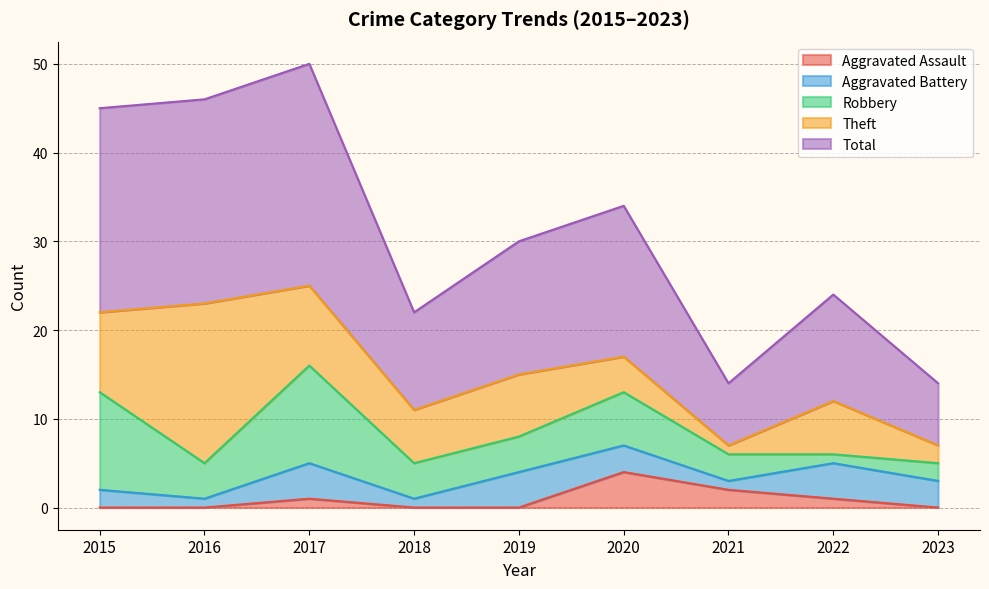

Is it true that Robbery equals 2 at 2023?

True